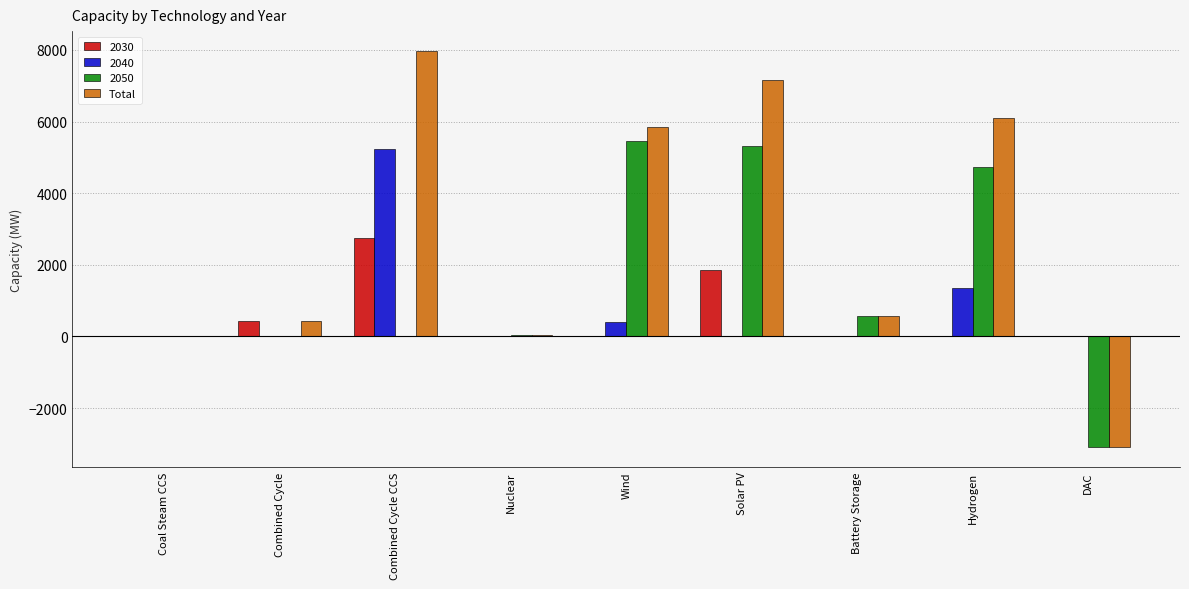

The value of 2030 at Wind is -1028.9. True or false?

False